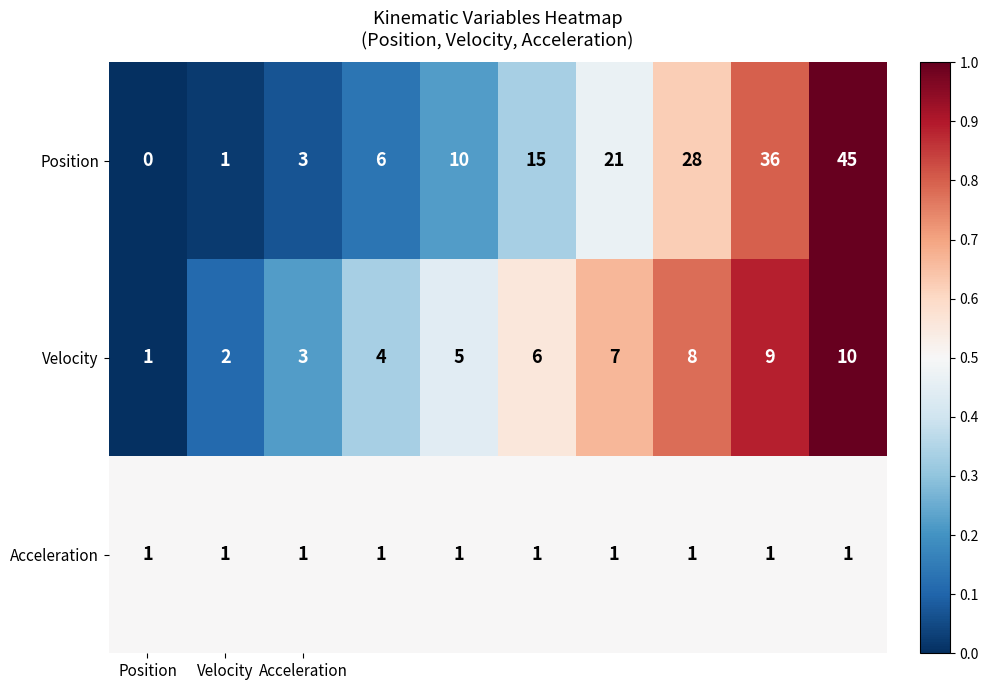

What is the greatest value displayed?

45